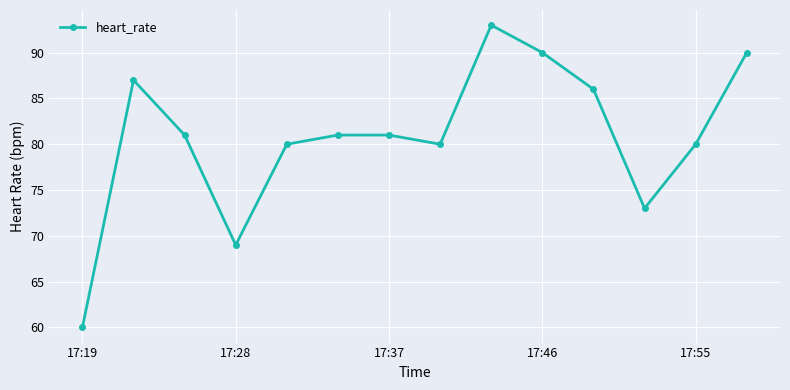

What is the minimum value shown in the chart?

60